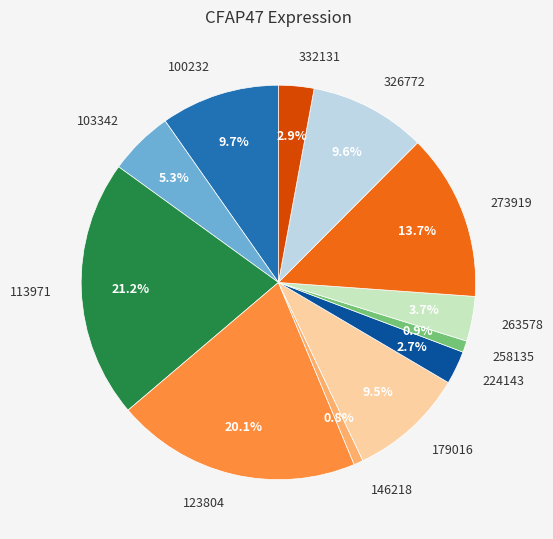

Between 123804 and 103342, which is larger?

123804